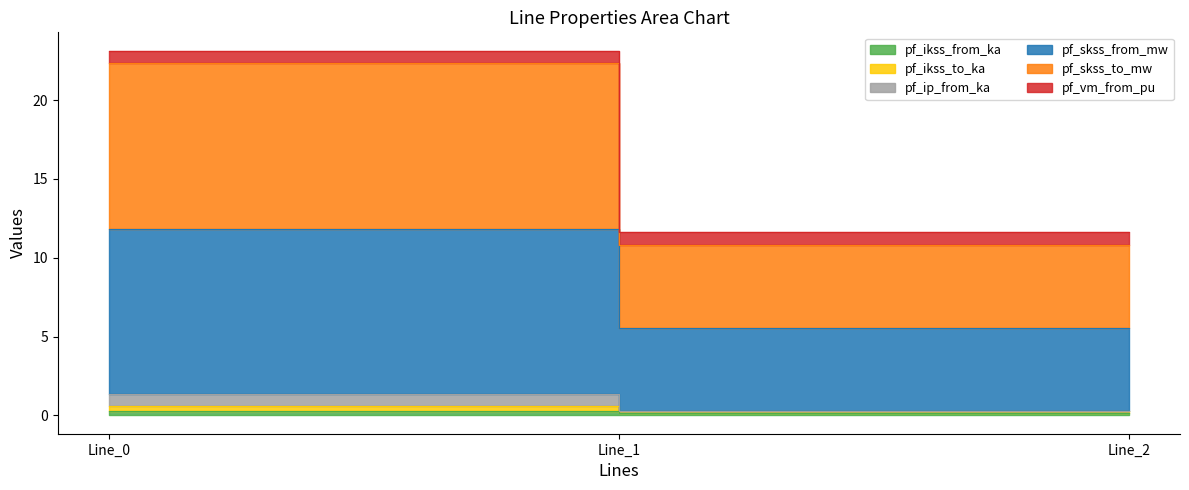

Reading left to right, transcribe all the data shown in this chart.

pf_ikss_from_ka: Line_0=0.3	Line_1=0.2	Line_2=0.2
pf_ikss_to_ka: Line_0=0.6	Line_1=0.3	Line_2=0.3
pf_ip_from_ka: Line_0=1.4	Line_1=0.3	Line_2=0.3
pf_skss_from_mw: Line_0=11.8	Line_1=5.5	Line_2=5.5
pf_skss_to_mw: Line_0=22.3	Line_1=10.8	Line_2=10.8
pf_vm_from_pu: Line_0=23.1	Line_1=11.6	Line_2=11.6